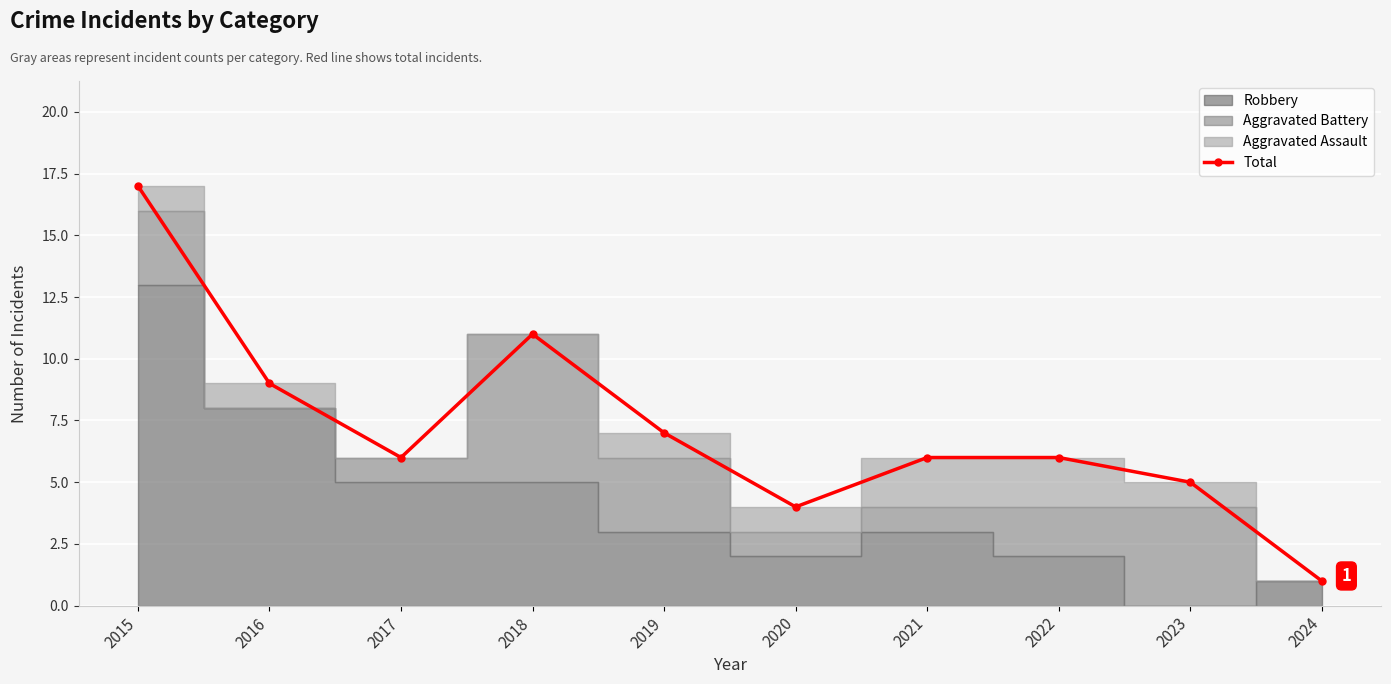

What is the value of the 9th point from the left?

5